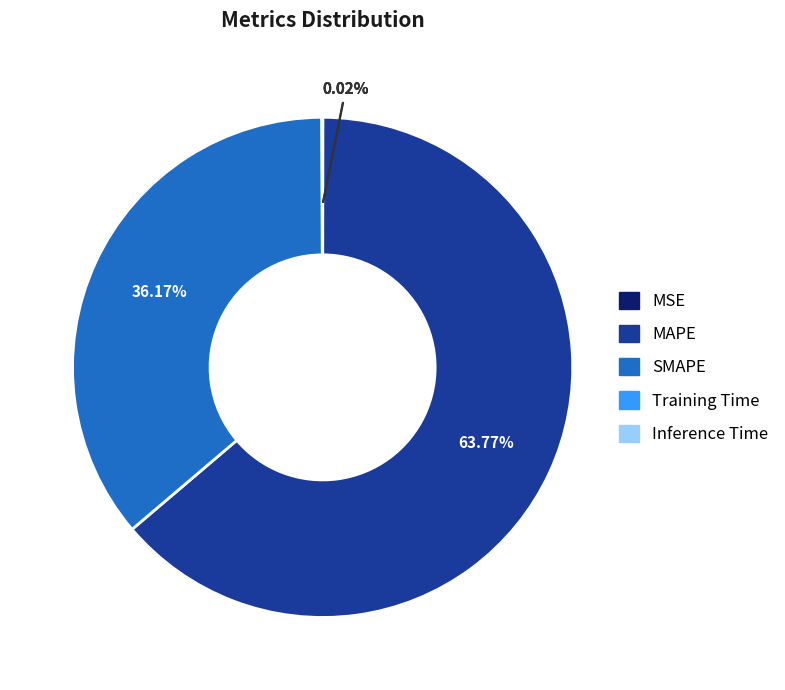

What percentage is the MAPE slice, to the nearest percent?

64%